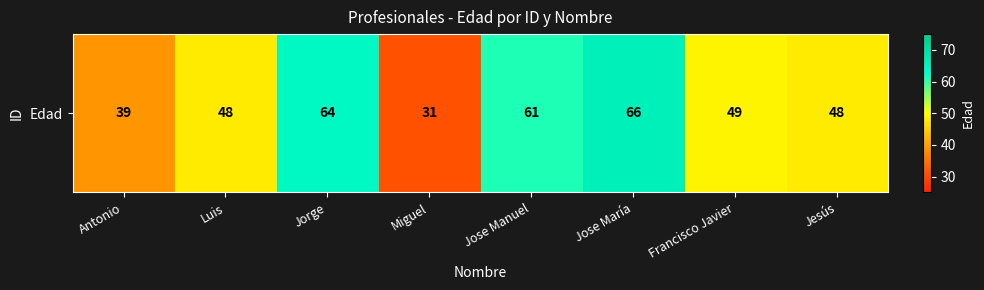

List the labels in order of value, largest first.

Jose María, Jorge, Jose Manuel, Francisco Javier, Luis, Jesús, Antonio, Miguel